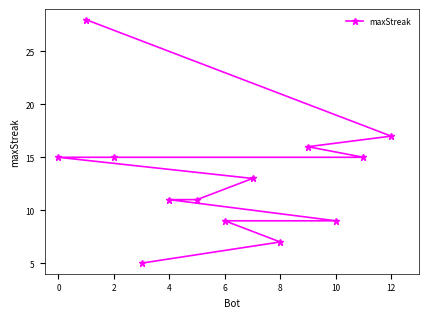

True or false: the data shows 11 at 4.

True